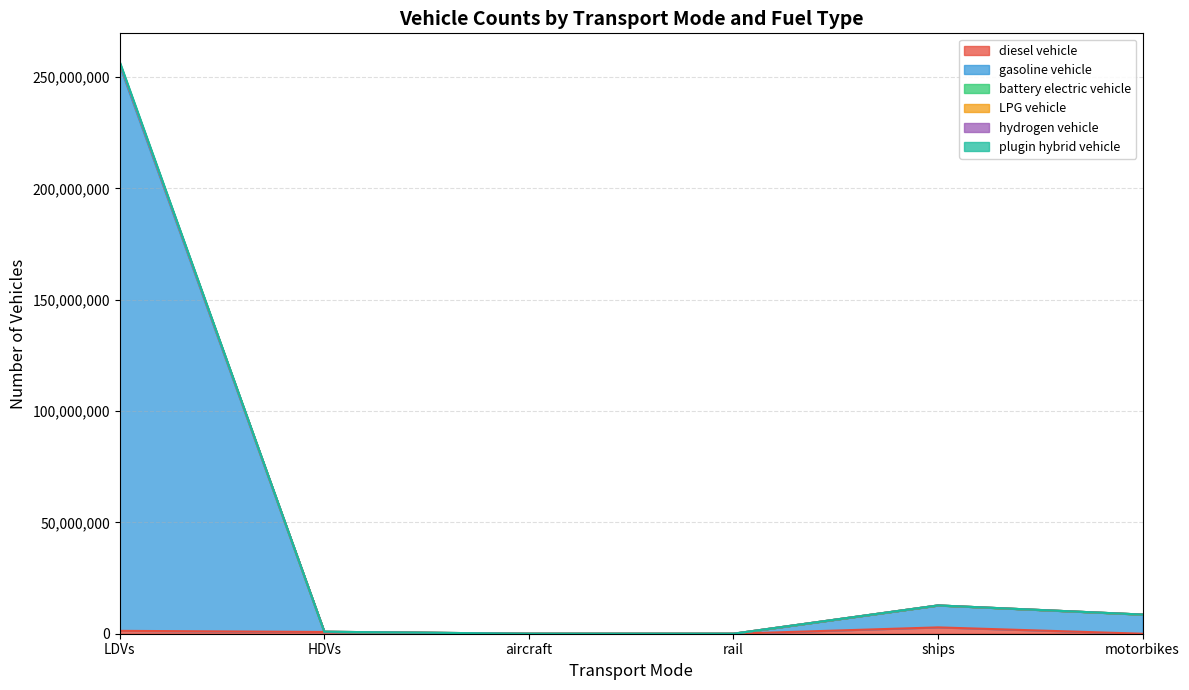

What is the difference between the maximum and second lowest values in the hydrogen vehicle series?

256102474.9